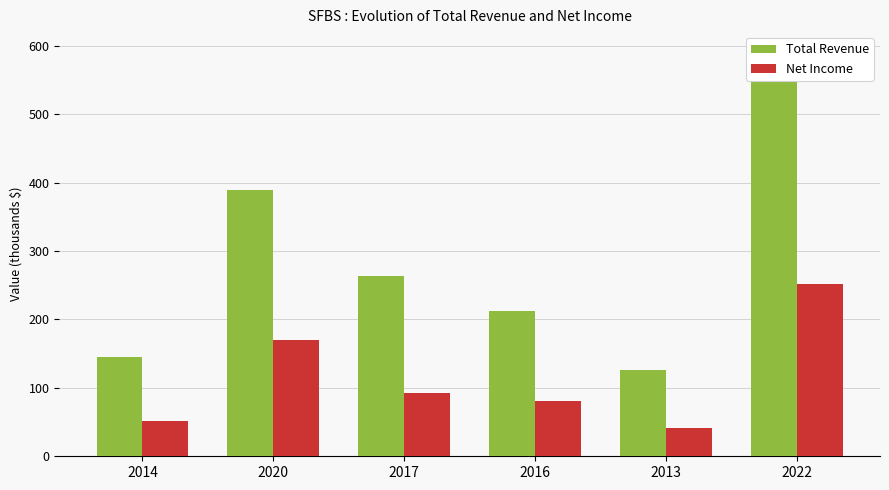

Is it true that Total Revenue equals 559300 at 2022?

True